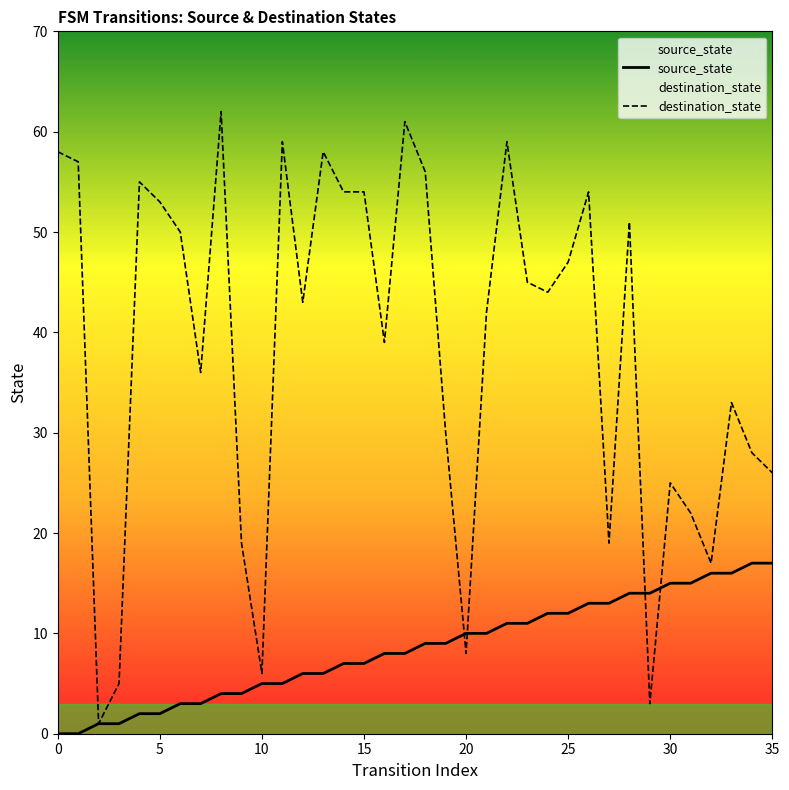

What is the maximum value for source_state?

17